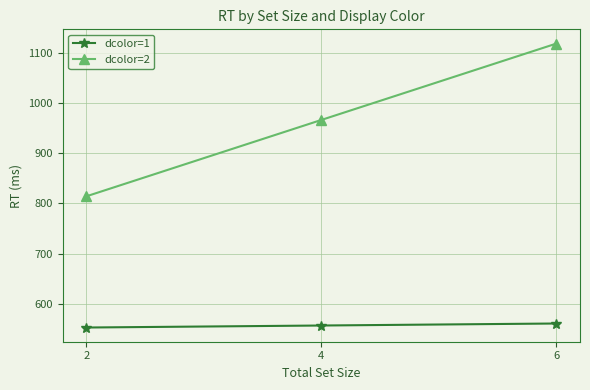

Is the value of dcolor=1 at 2 greater than the value of dcolor=2 at 4?

No